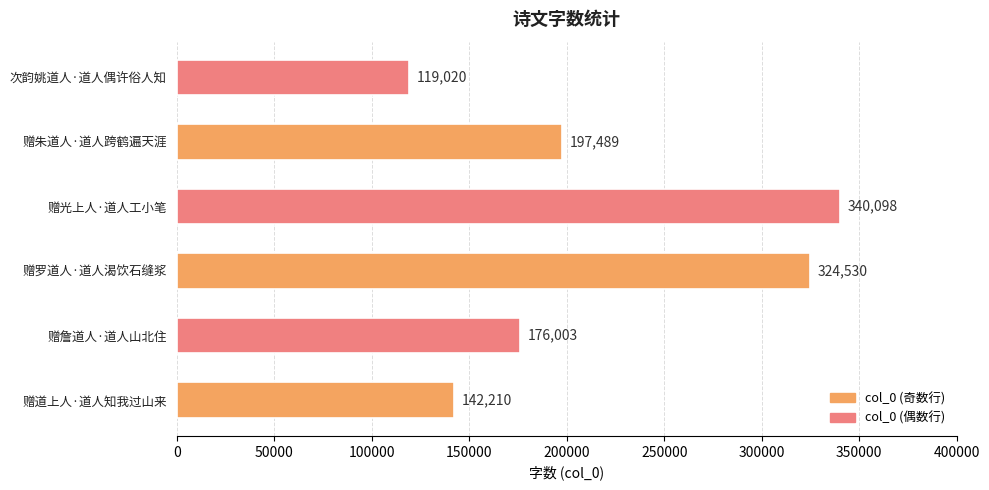

Approximately how many times larger is the value at 赠道上人·道人知我过山来 compared to 赠朱道人·道人跨鹤遍天涯?

0.7